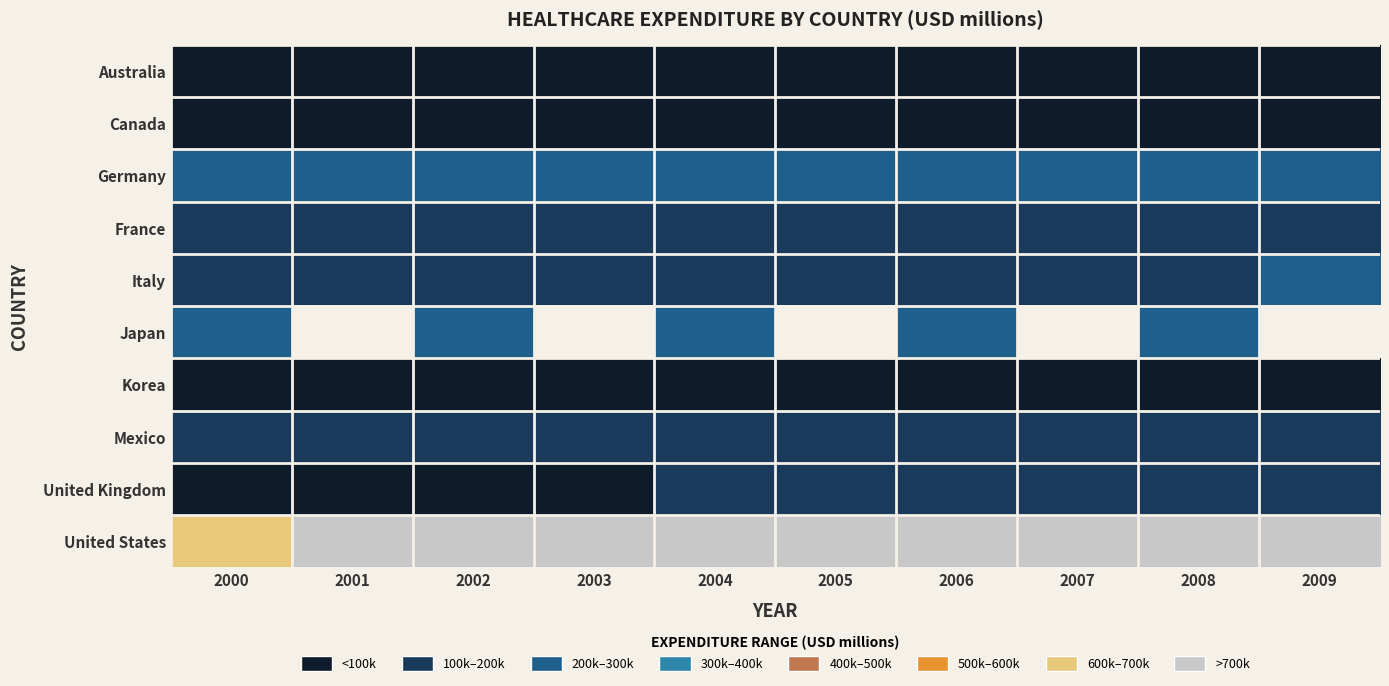

List the labels in order of United Kingdom value, largest first.

2009, 2008, 2007, 2006, 2005, 2004, 2003, 2002, 2001, 2000